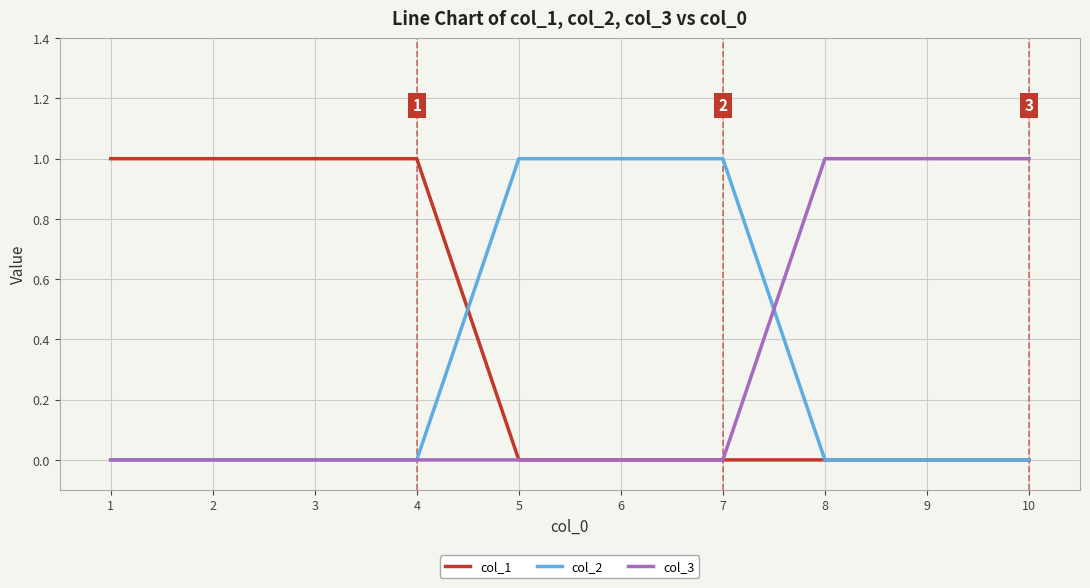

Is the value of col_3 at 9 greater than the value of col_2 at 10?

Yes